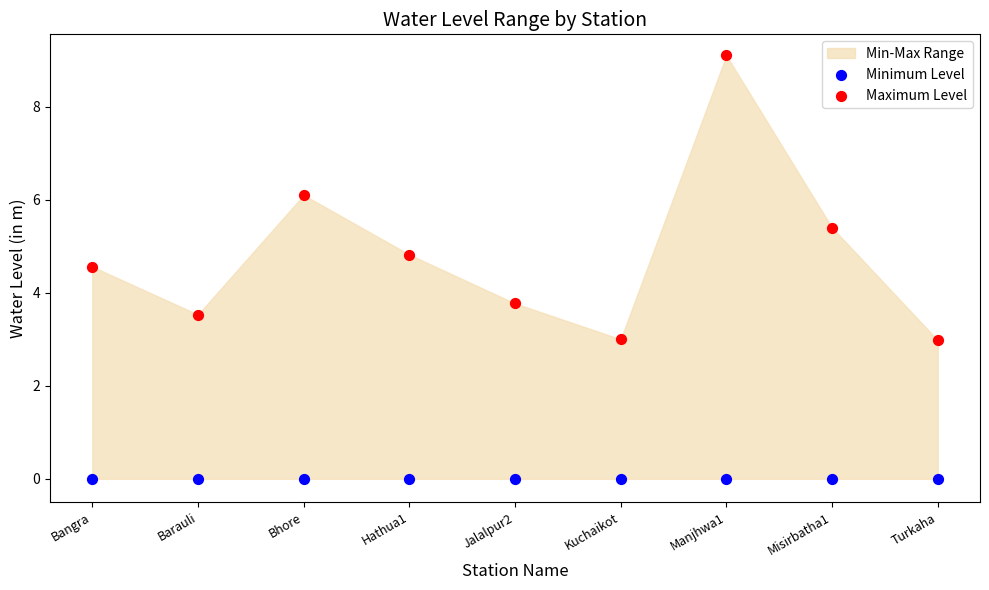

Which series contains the lowest Y value?

Minimum Level